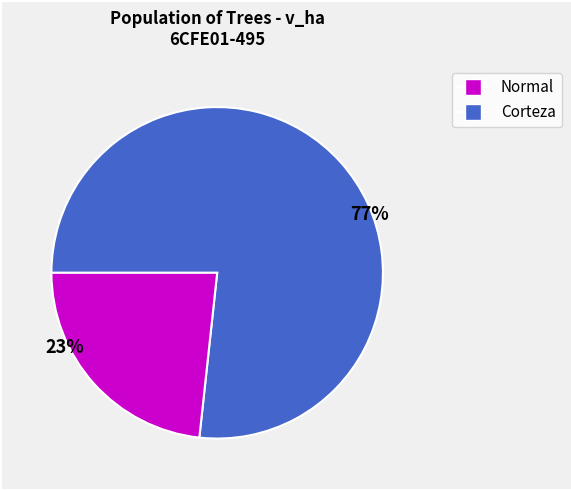

Is there a majority slice in this chart?

Yes